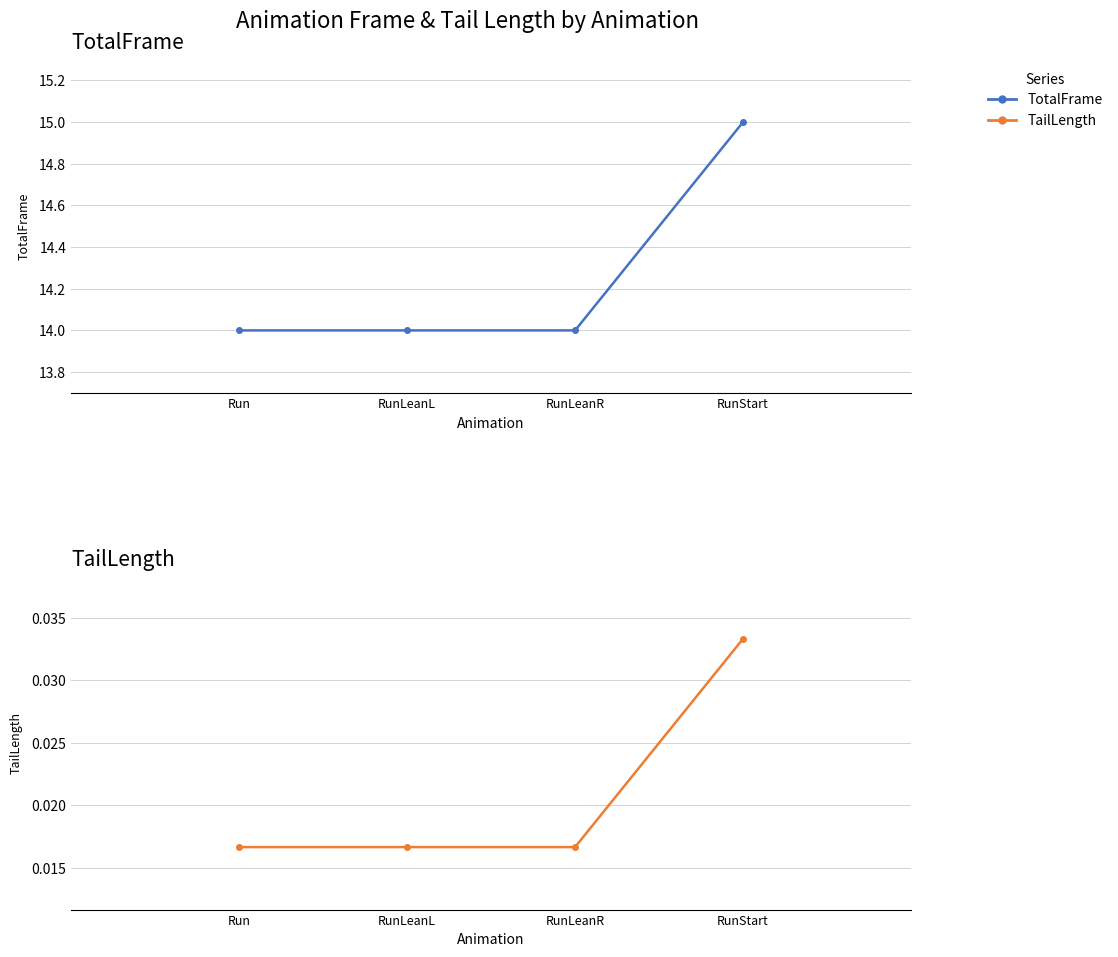

At which label is TotalFrame closest to 14?

Run